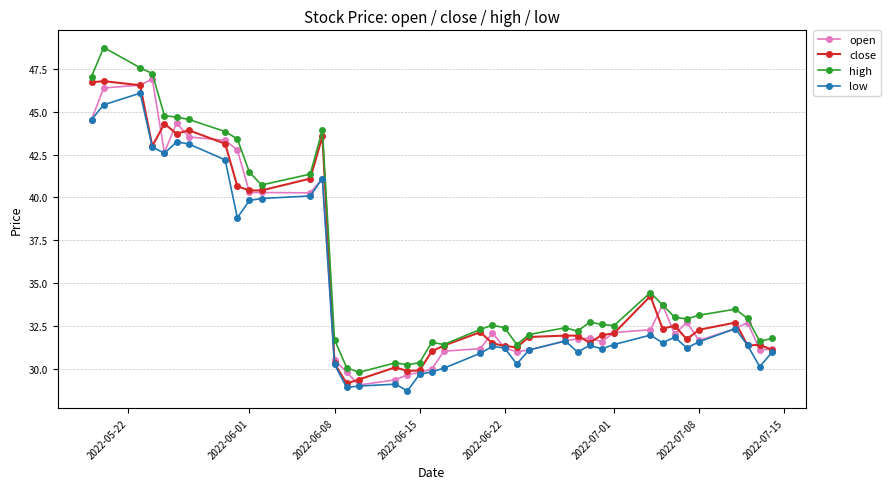

True or false: low has more than 2 points higher than both neighbors.

True